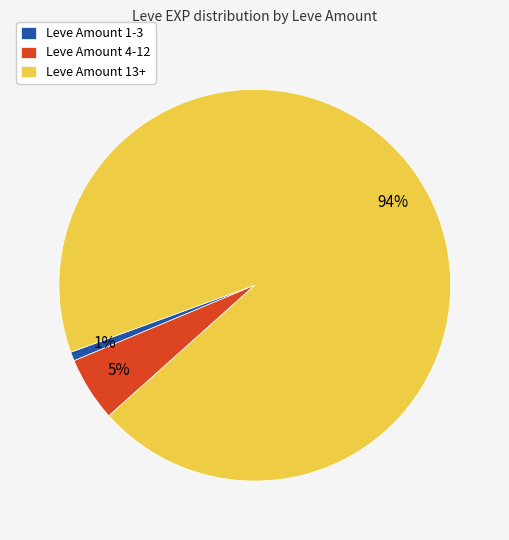

Which has a higher value, Leve Amount 13+ or Leve Amount 1-3?

Leve Amount 13+